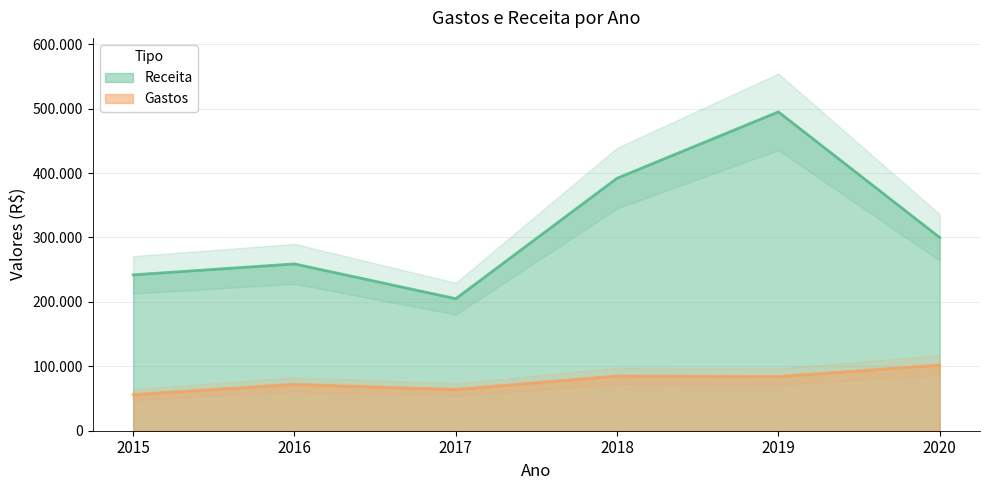

True or false: Receita and Gastos intersect in this chart.

False